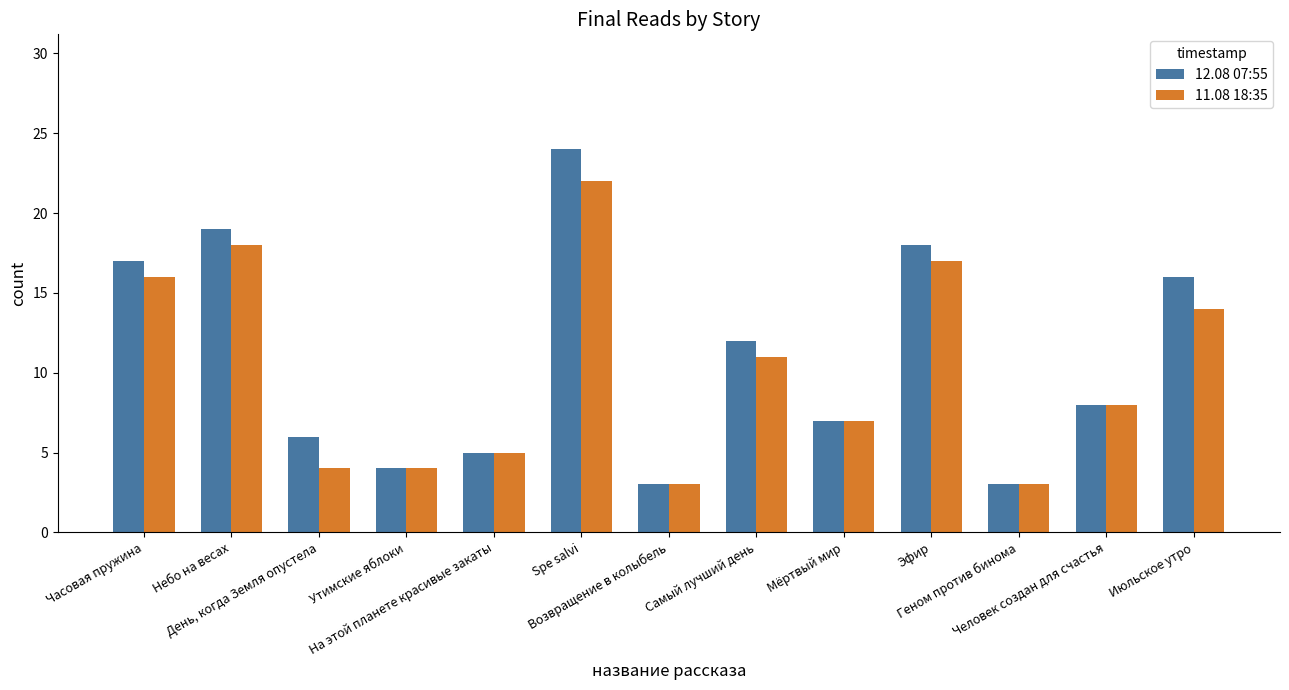

What is the difference between the maximum and minimum values in the 12.08 07:55 series?

21